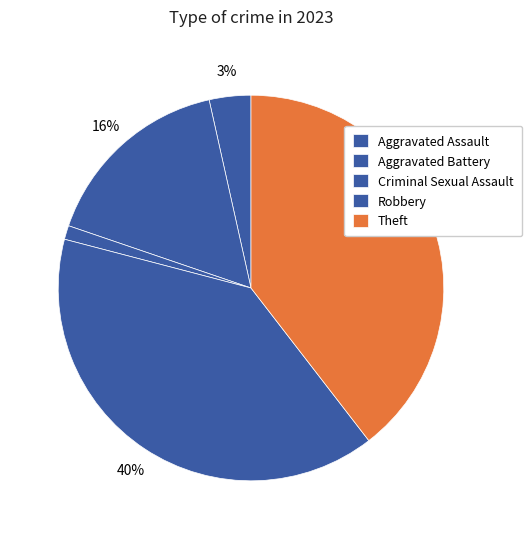

True or false: Aggravated Assault accounts for 3% of the total.

True